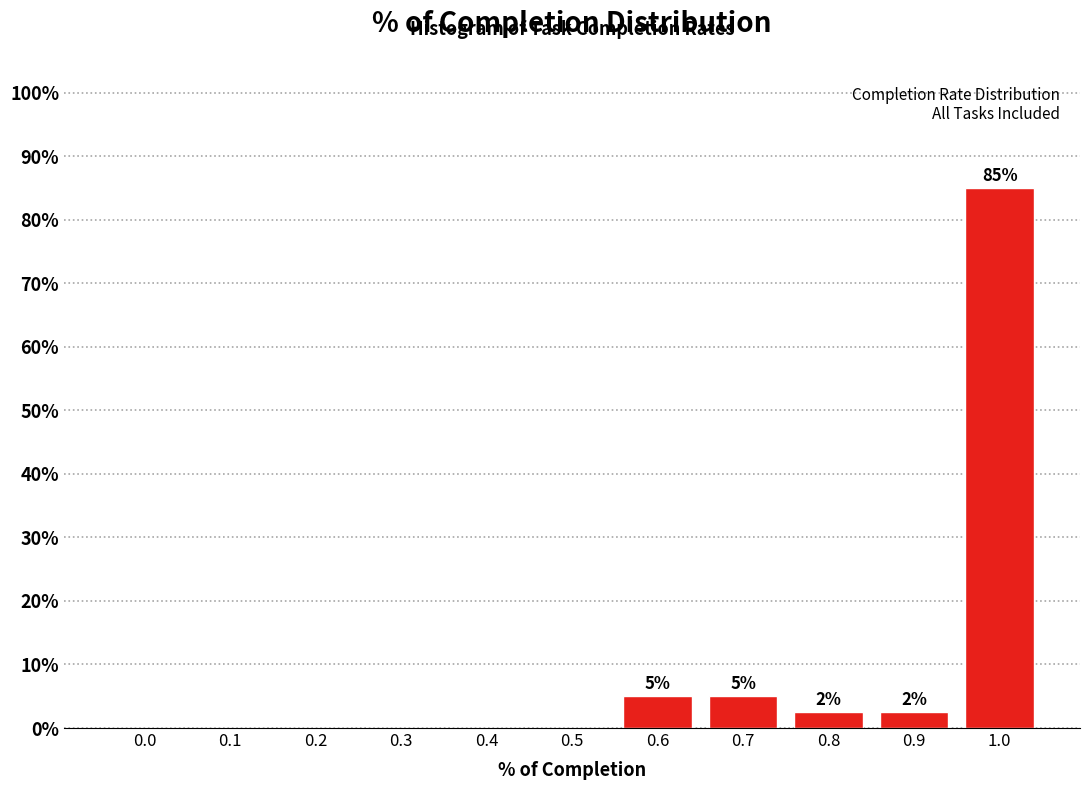

Reading left to right, what are all the values shown in this chart?

0.0=0.0	0.1=0.0	0.2=0.0	0.3=0.0	0.4=0.0	0.5=0.0	0.6=5.0	0.7=5.0	0.8=2.5	0.9=2.5	1.0=85.0